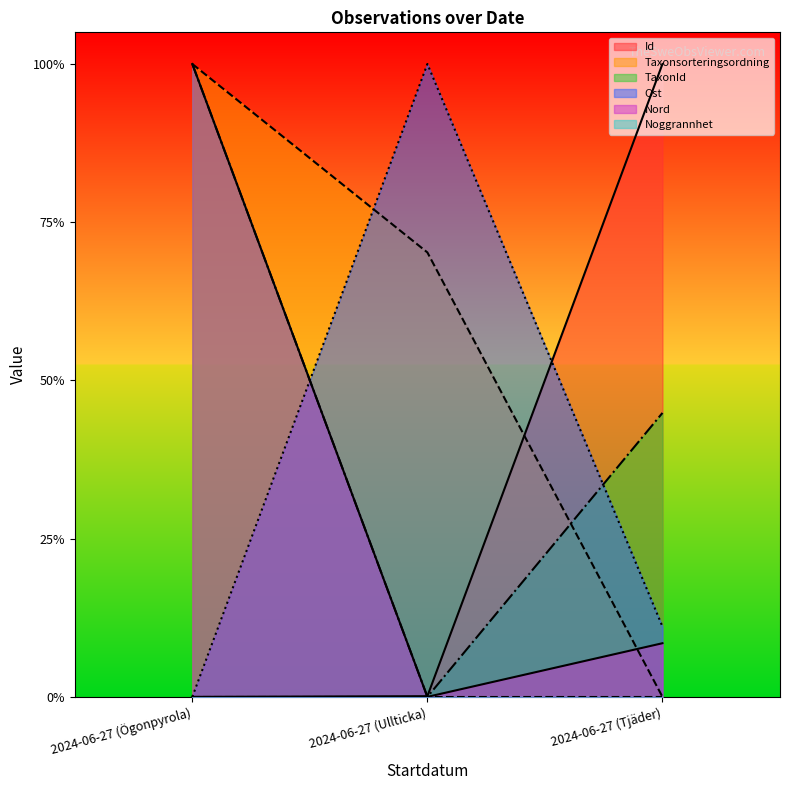

At which category is the sum across all series the highest?

2024-06-27 (Ögonpyrola)